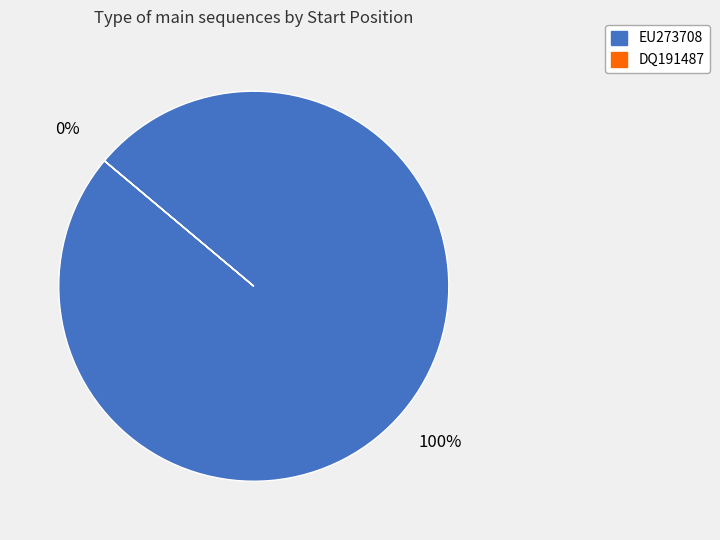

To the nearest percent, what percentage of the pie is EU273708?

100%